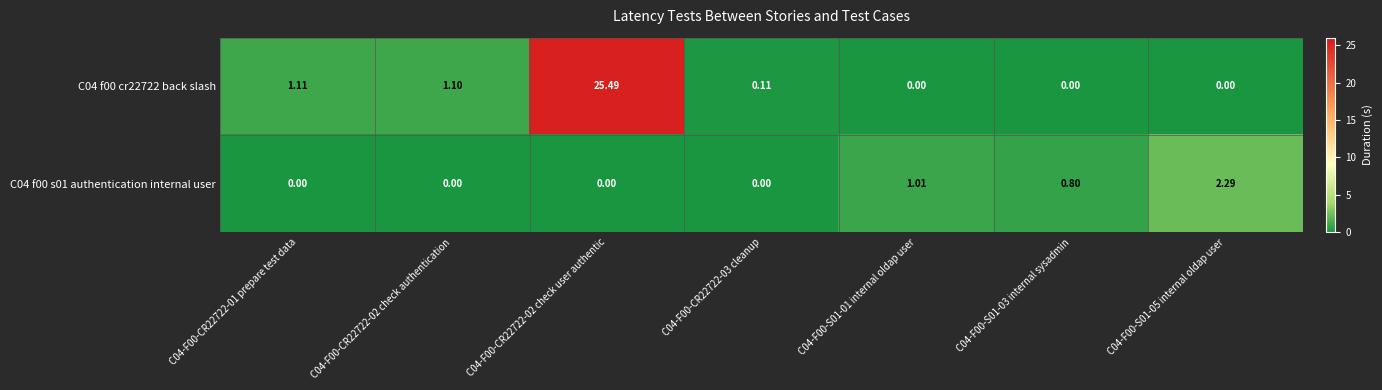

Is the value of C04 f00 cr22722 back slash at C04-F00-CR22722-02 check user authentic greater than the value of C04 f00 s01 authentication internal user at C04-F00-CR22722-03 cleanup?

Yes